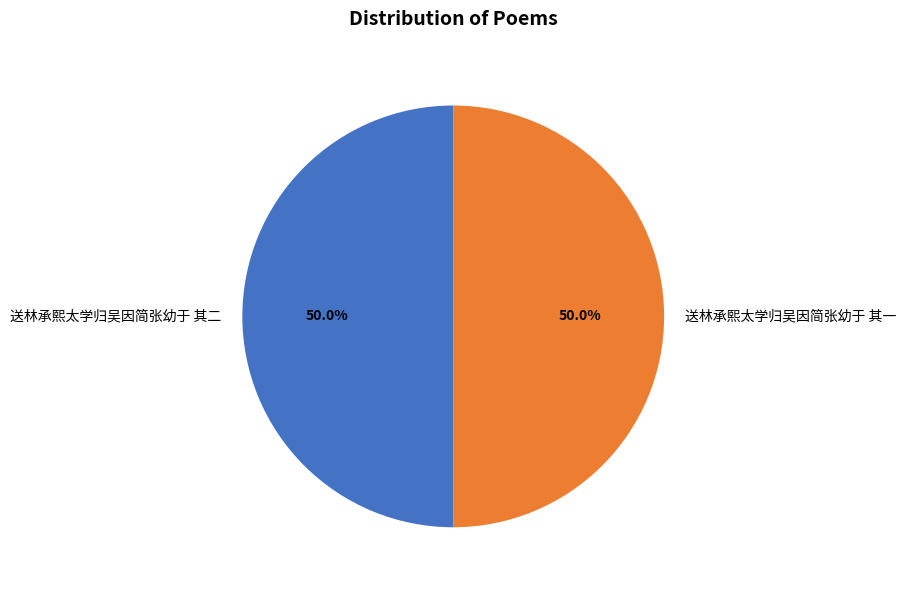

To the nearest percent, what percentage of the pie is 送林承熙太学归吴因简张幼于 其一?

50%